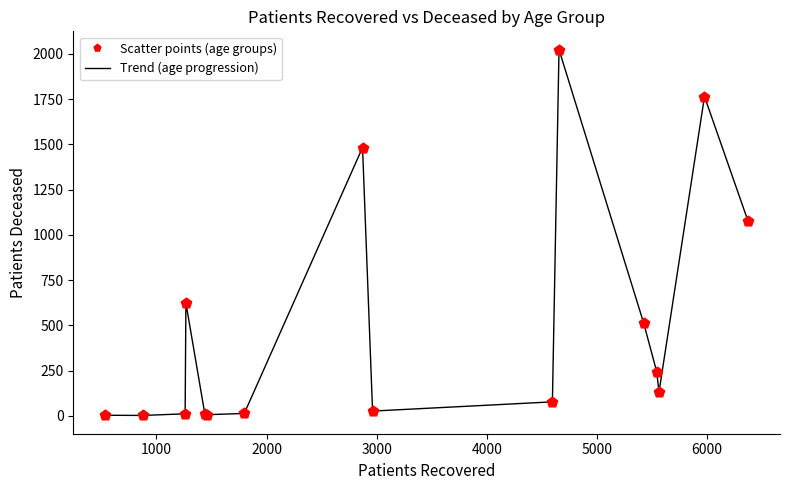

What is the difference between the maximum and minimum values?

2021